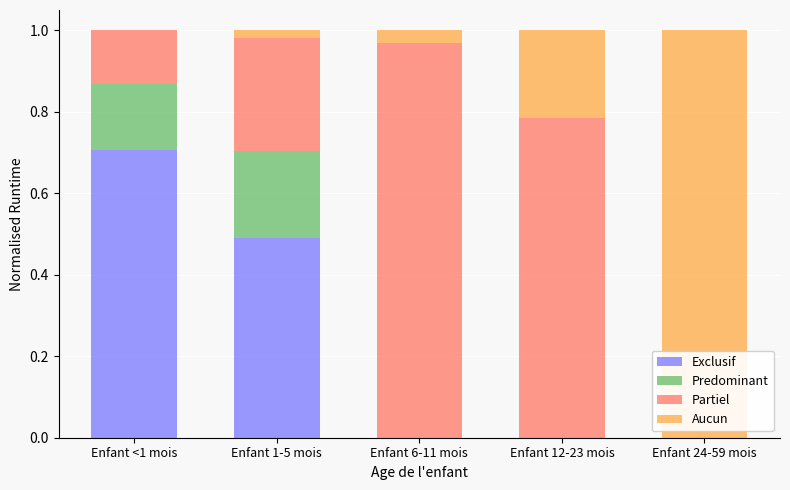

What are all the series names shown in the legend?

Exclusif, Predominant, Partiel, Aucun